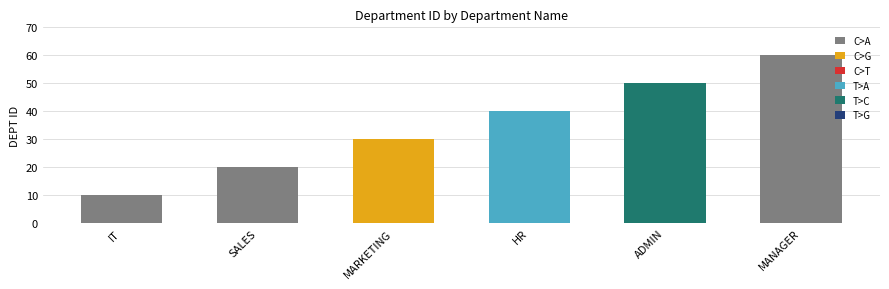

Is it true that the value at IT is 10?

True